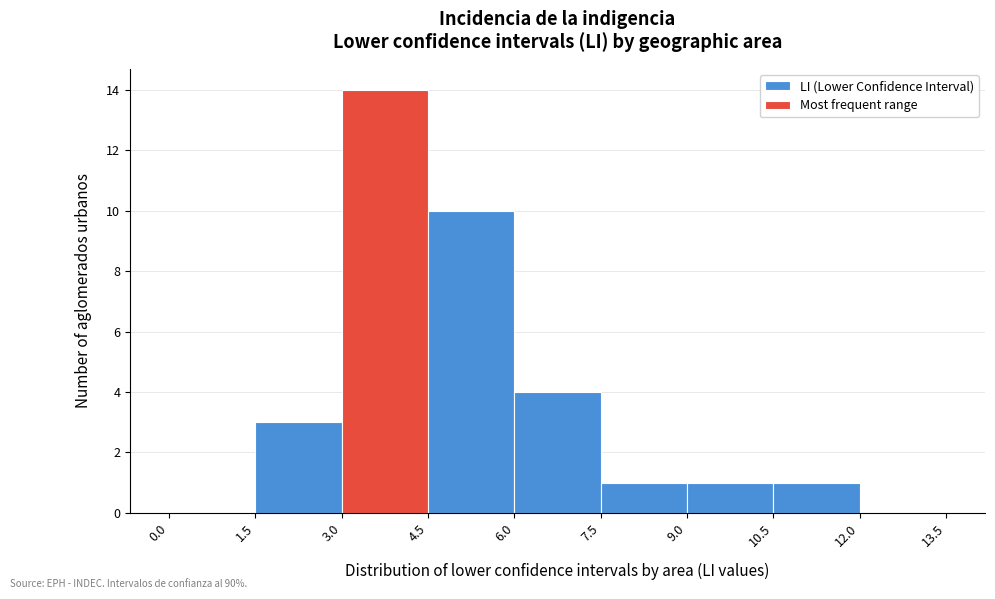

Over which range of the x-axis is the bar tallest?

3.0 to 4.5